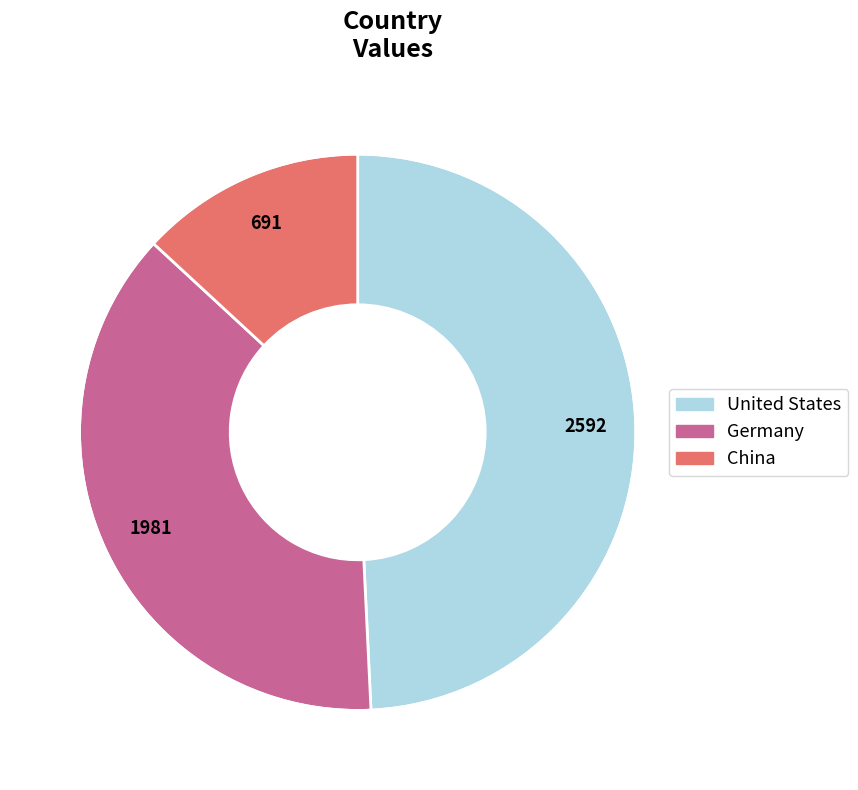

To the nearest percent, what is the difference between the largest and smallest slice percentages?

36%